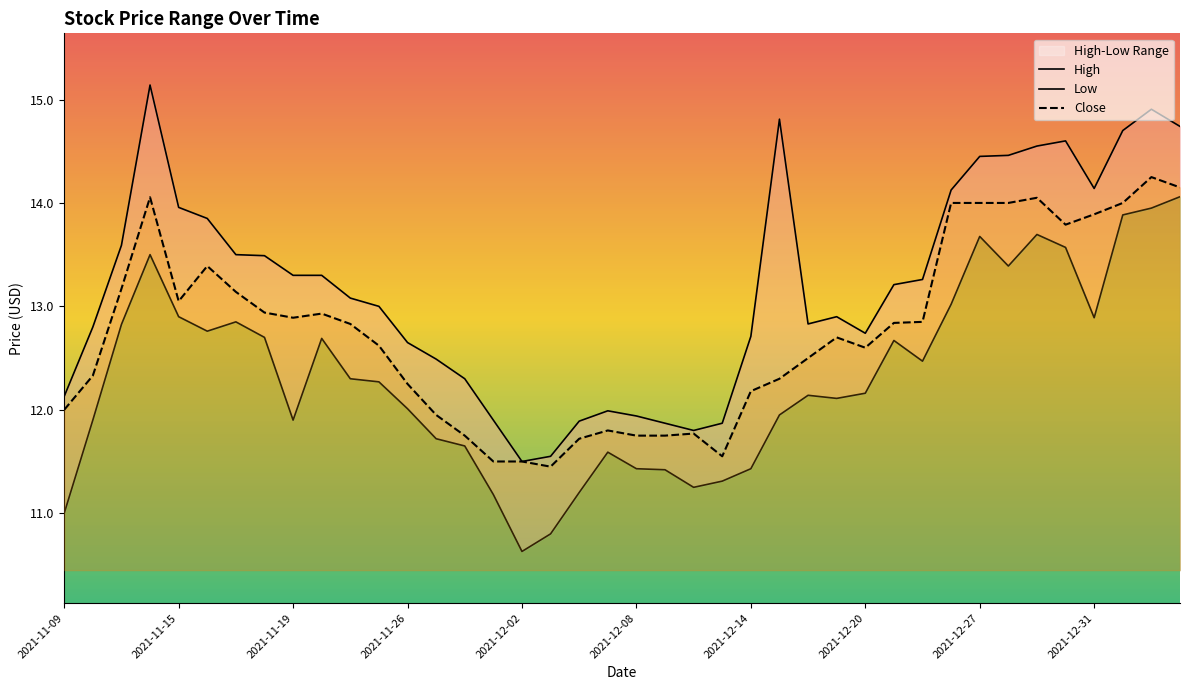

What is the greatest value displayed?

15.1